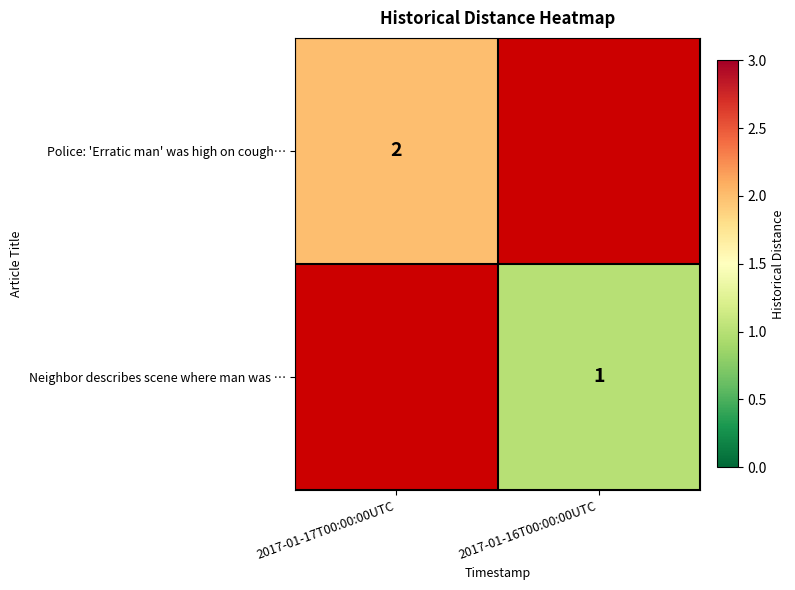

Is it true that Neighbor describes scene where man was … equals 0 at 2017-01-16T00:00:00UTC?

False